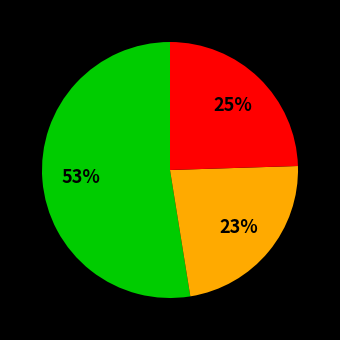

To the nearest percent, what is the average slice percentage?

33%